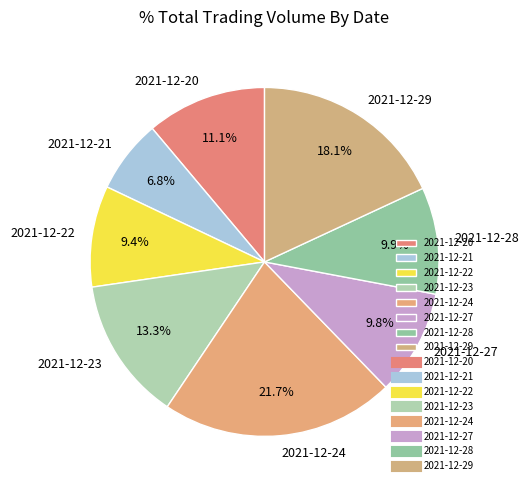

Which slice is the smallest?

2021-12-21